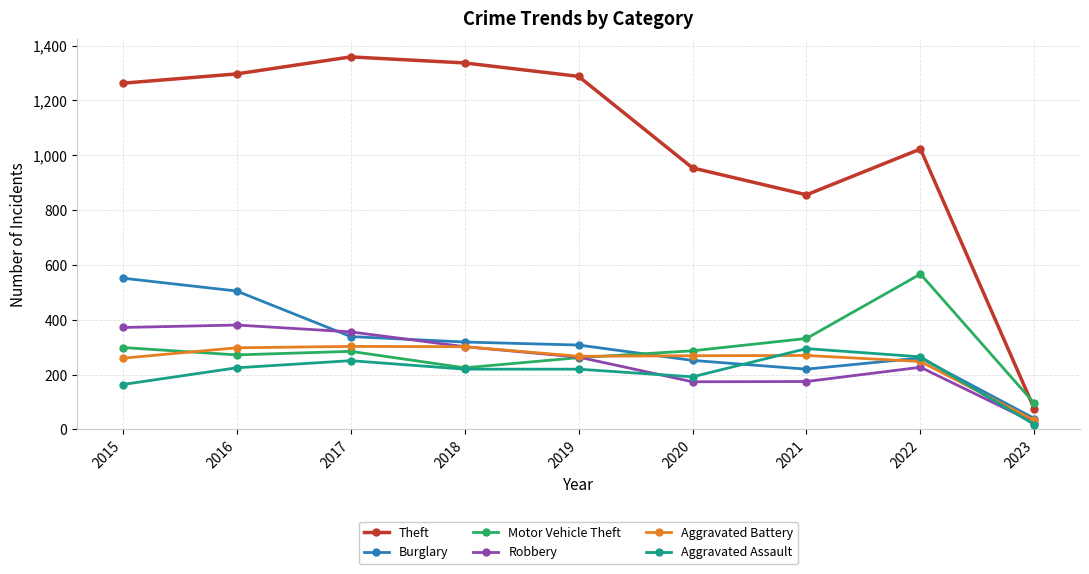

The value of Motor Vehicle Theft at 2016 is 143. True or false?

False